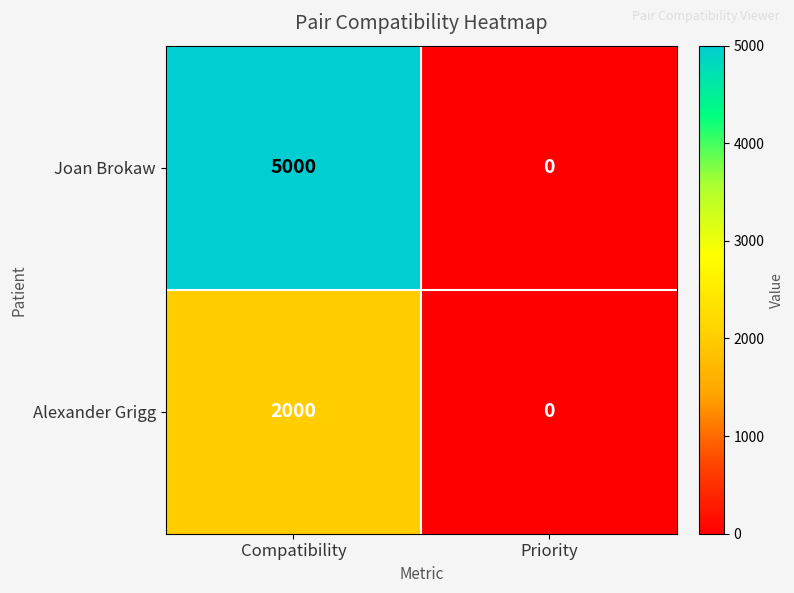

What is the approximate value of Joan Brokaw at Compatibility, to the nearest 100?

5000